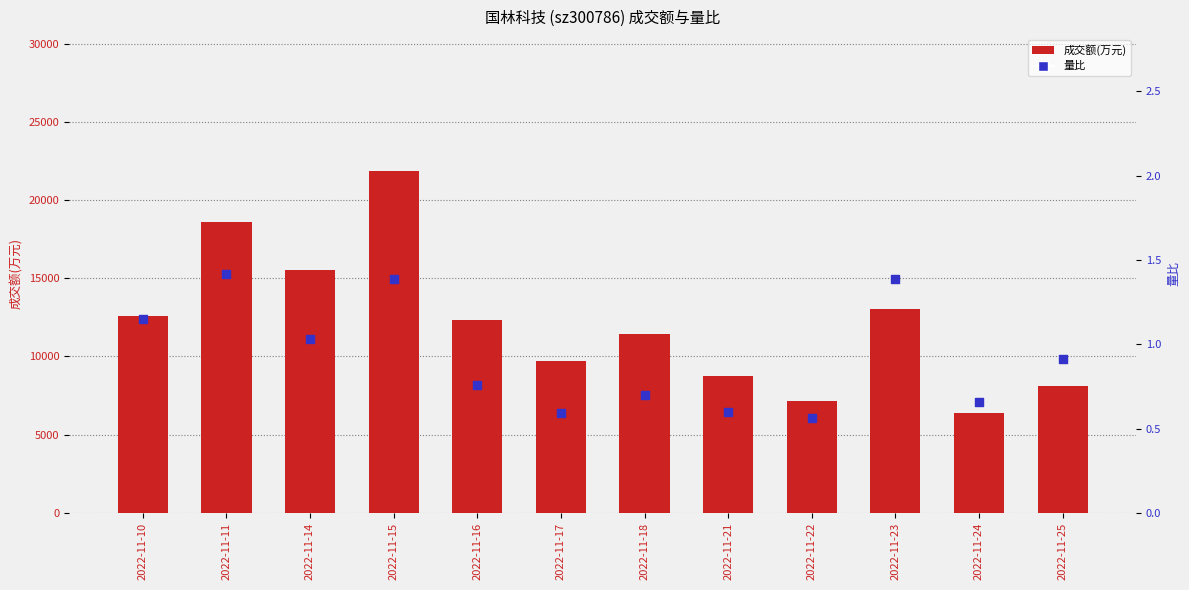

At which category is the sum across all series the highest?

2022-11-15